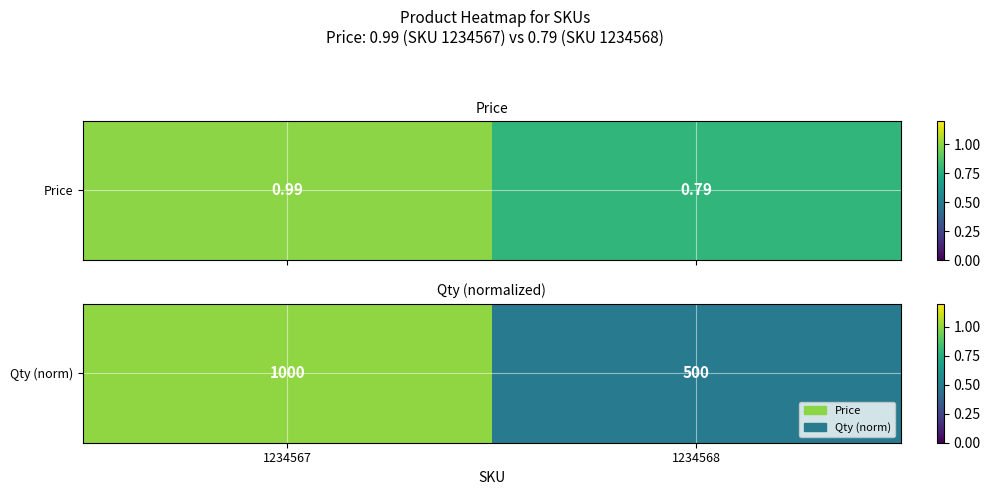

Count the values in the range 0 to 1.

2